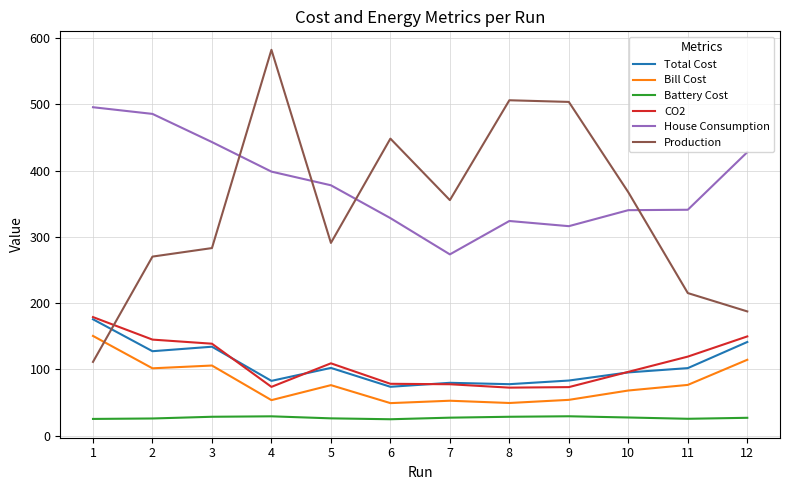

Which category has the highest value in the House Consumption series?

1